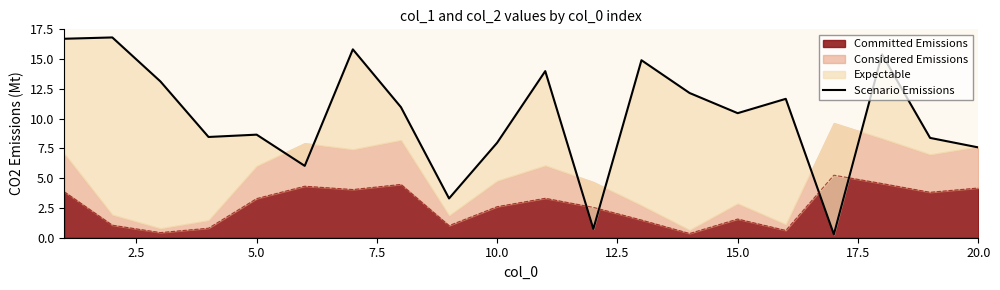

What is the lowest value of the Committed Emissions series?

0.4